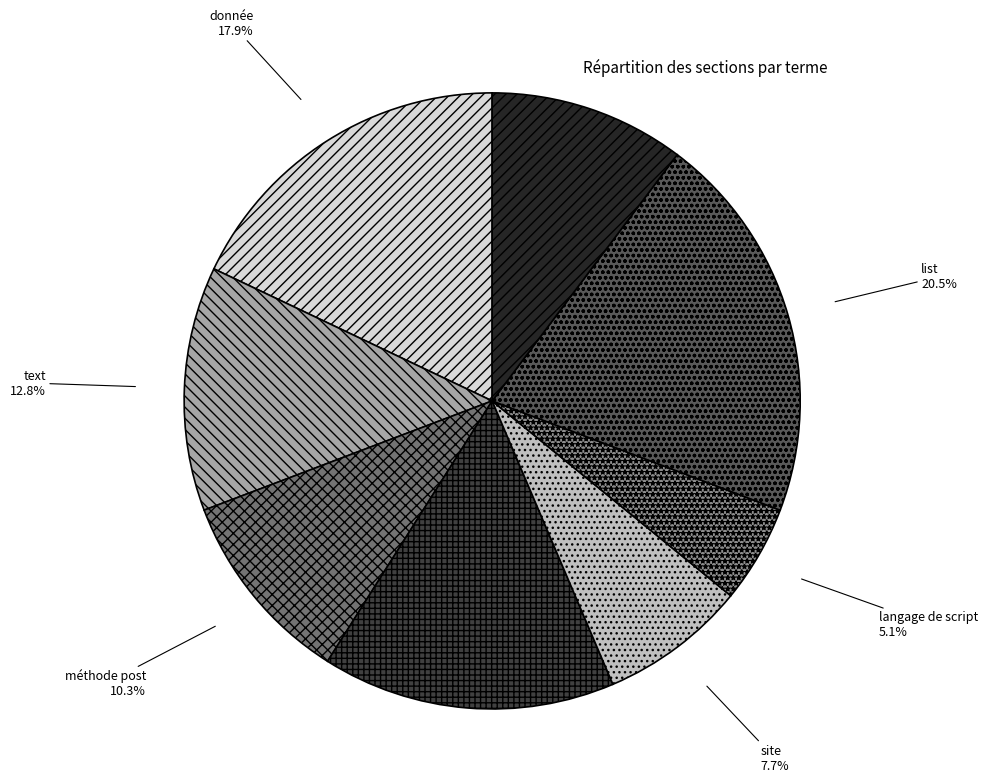

To the nearest percent, what portion does text represent?

13%